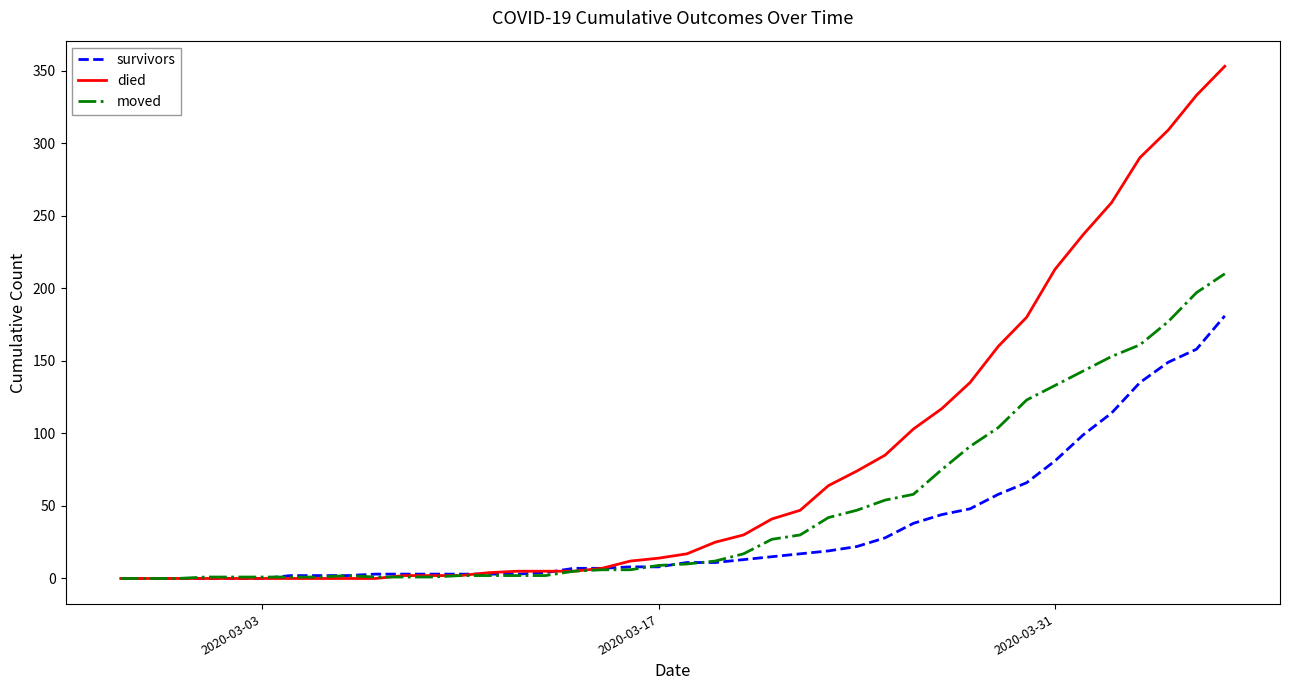

List the series in order of their overall mean, lowest first.

survivors, moved, died